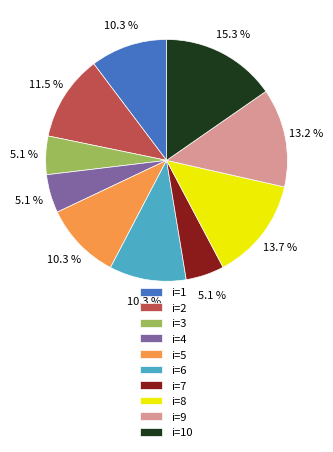

To the nearest percent, what is the difference between the largest and smallest slice percentages?

10%